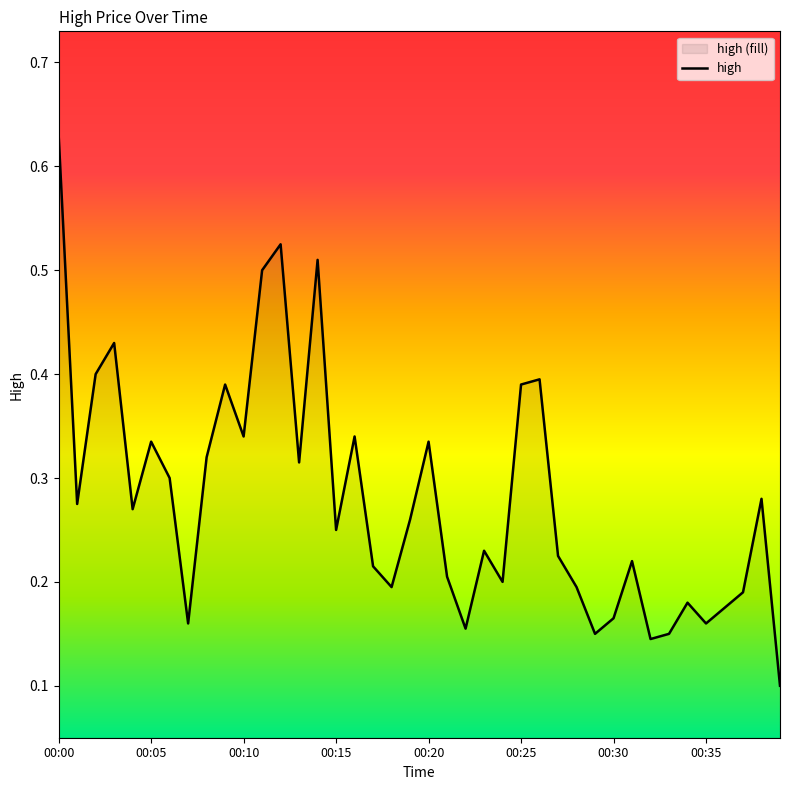

Which label corresponds to the largest value in the chart?

00:00